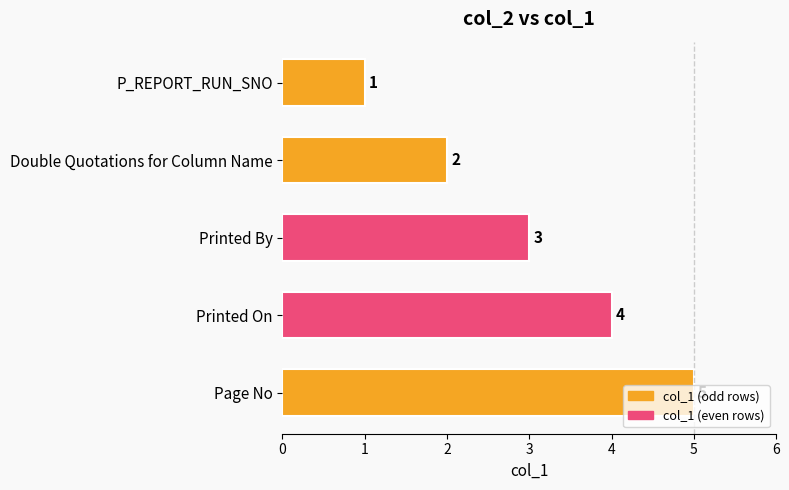

Is it true that the value at Page No is 5?

True